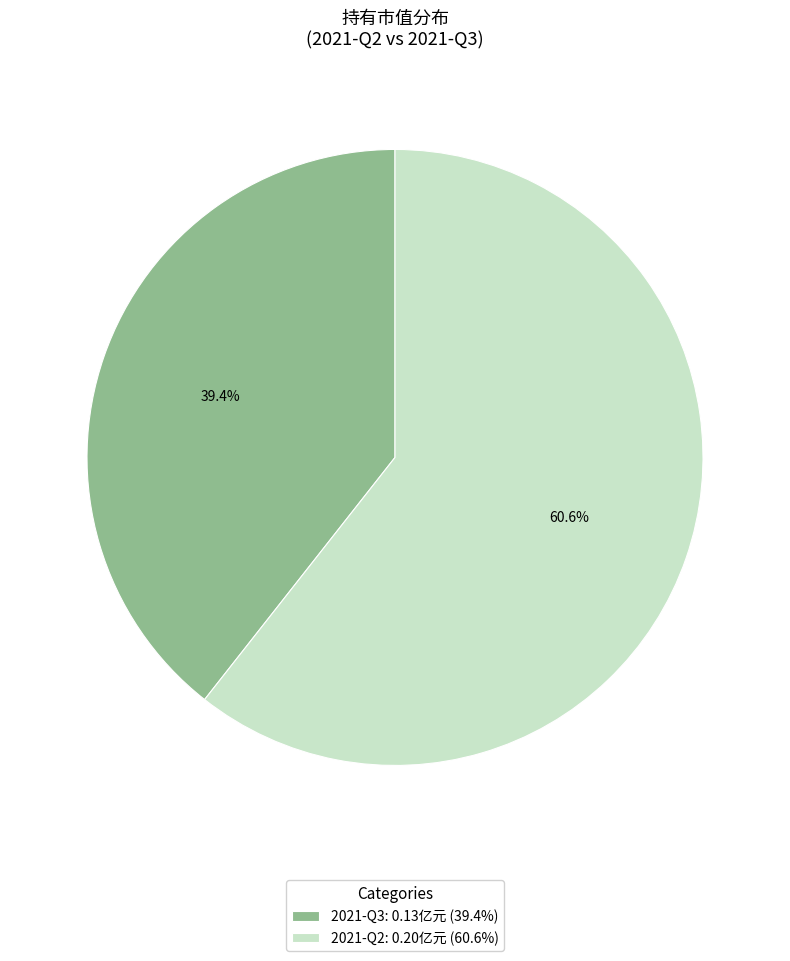

How much of the chart is everything except 2021-Q2?

39.4%